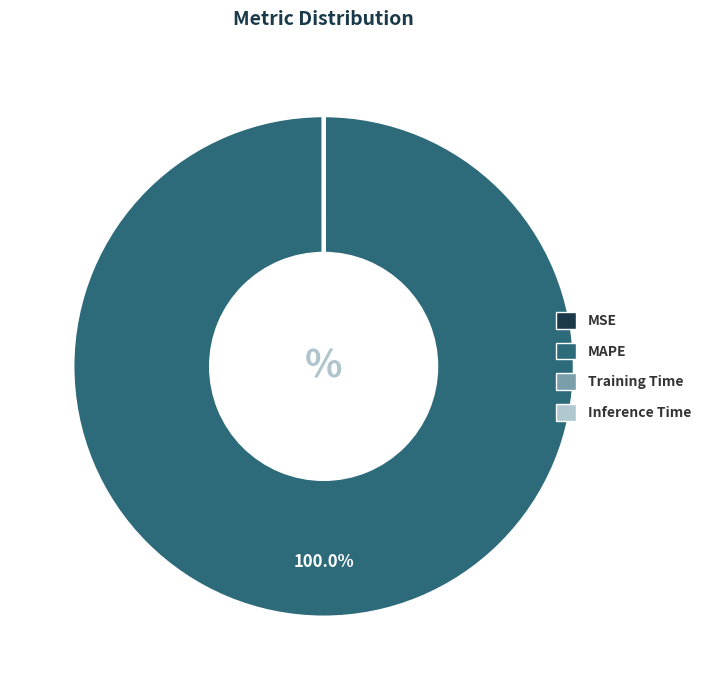

Which category has the biggest portion of the pie?

MAPE